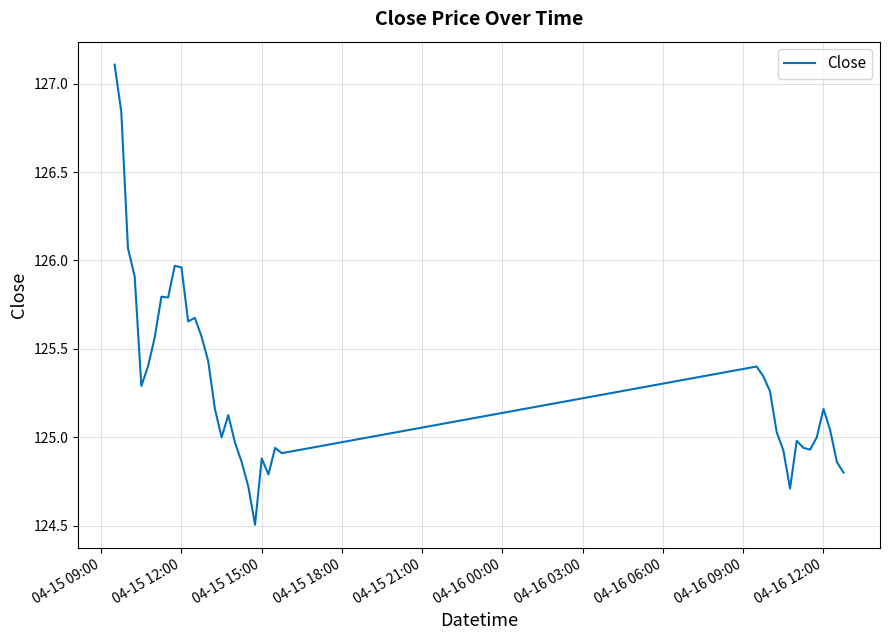

What is the difference between the maximum and minimum values?

2.6